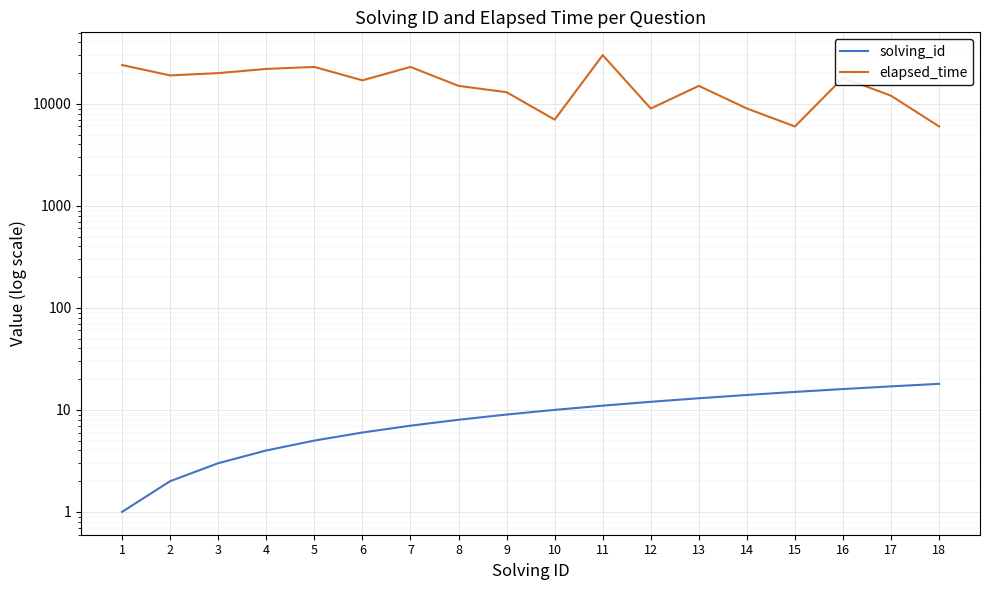

What is the spread (max minus min) of values at 14?

8986